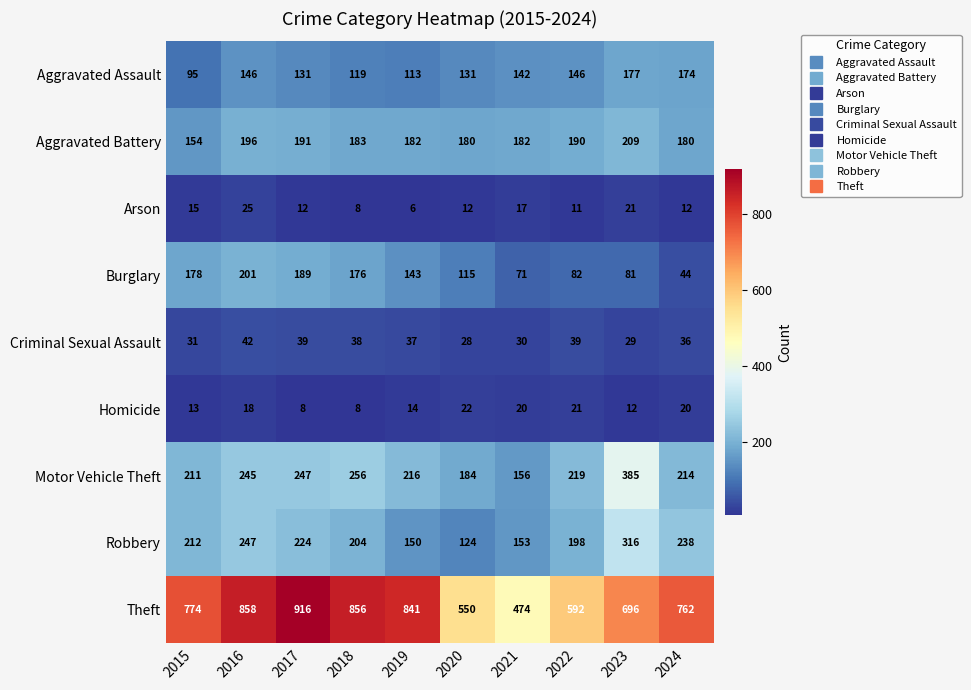

At how many categories does at least one series exceed 860?

1